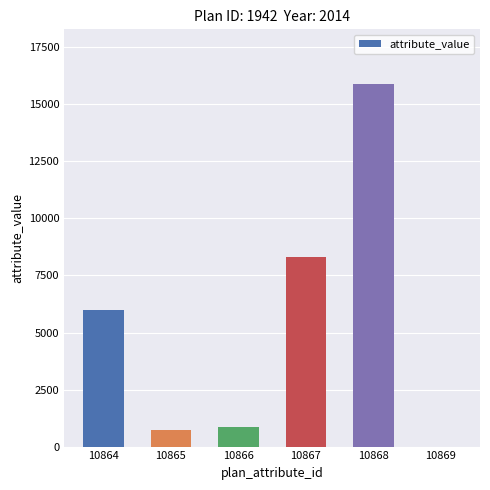

Which label corresponds to the largest value in the chart?

10868